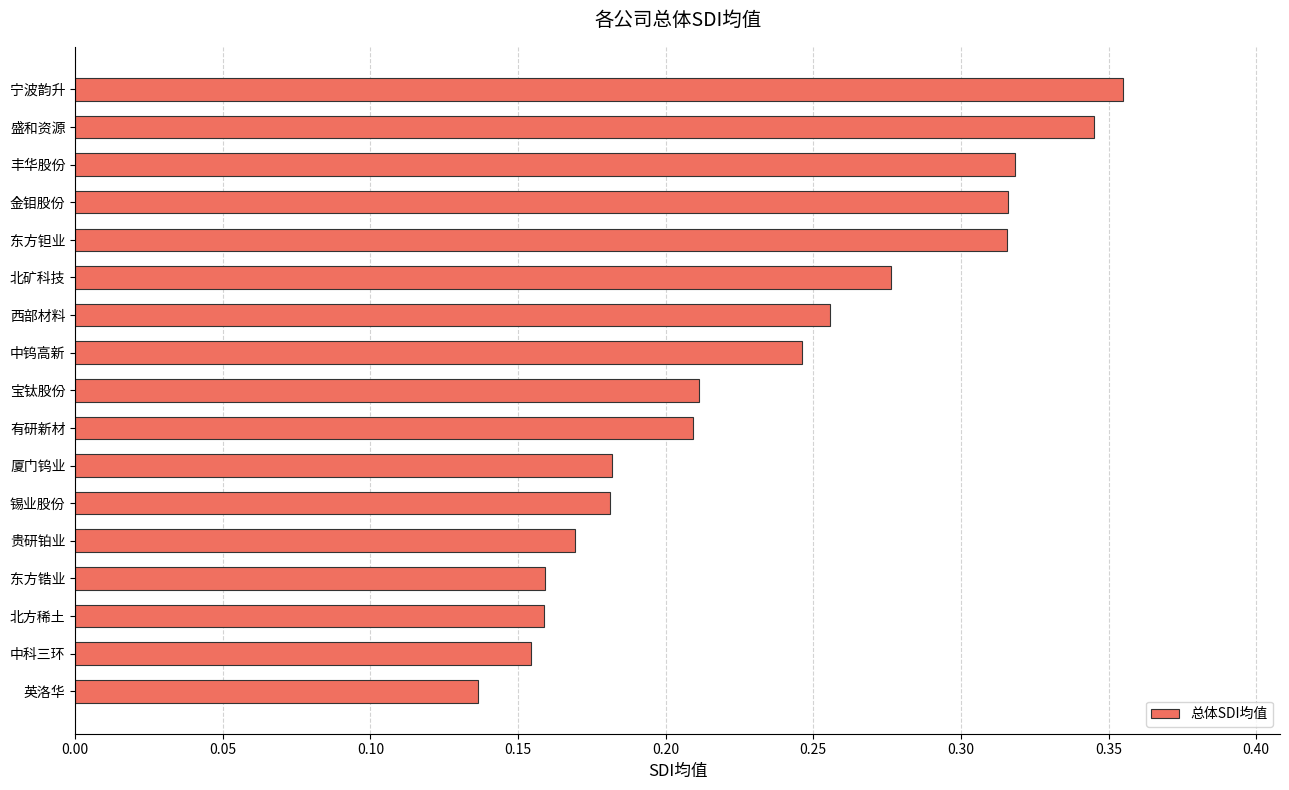

What is the change in value from 中钨高新 to 宁波韵升?

+0.1